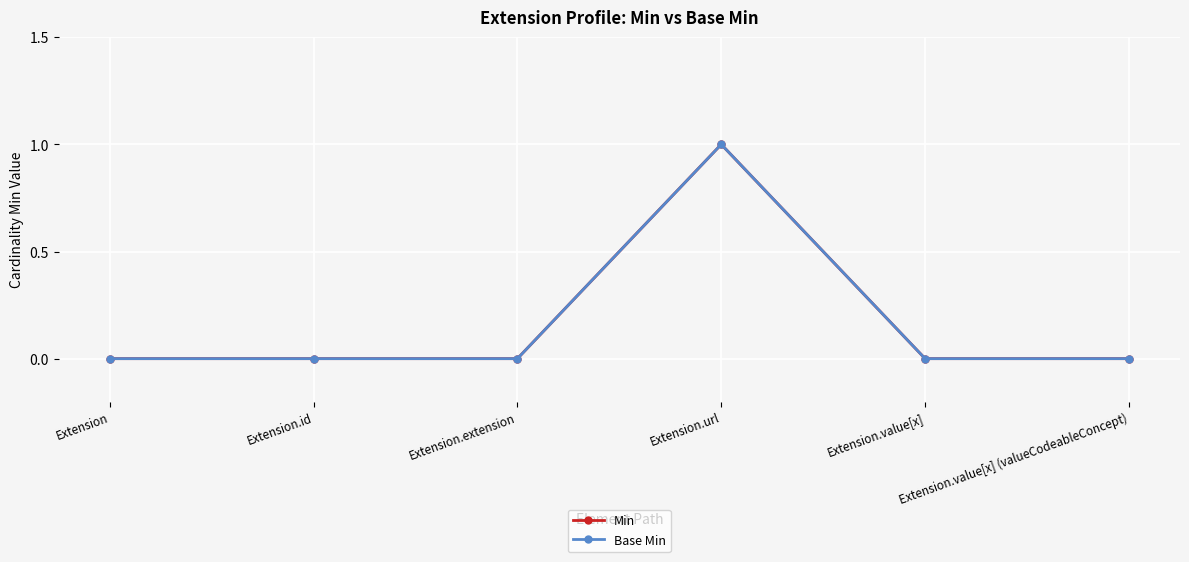

Reading right to left, list all the values displayed in this chart.

Min: 0	0	1	0	0	0
Base Min: 0	0	1	0	0	0